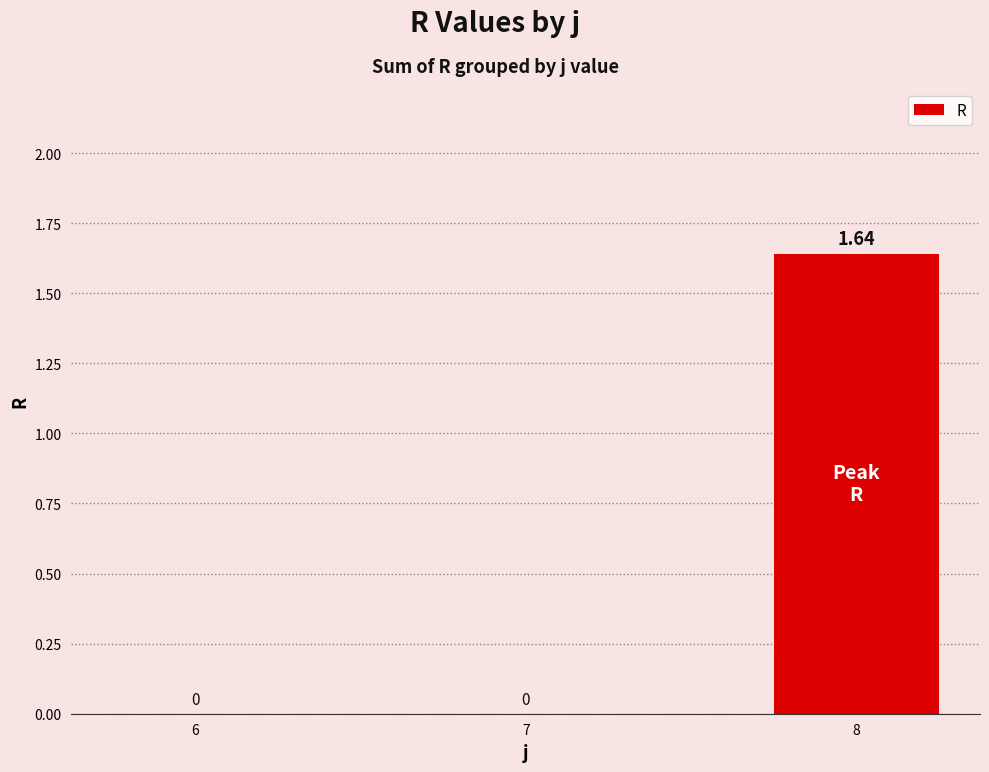

Which has a higher value, 8 or 7?

8